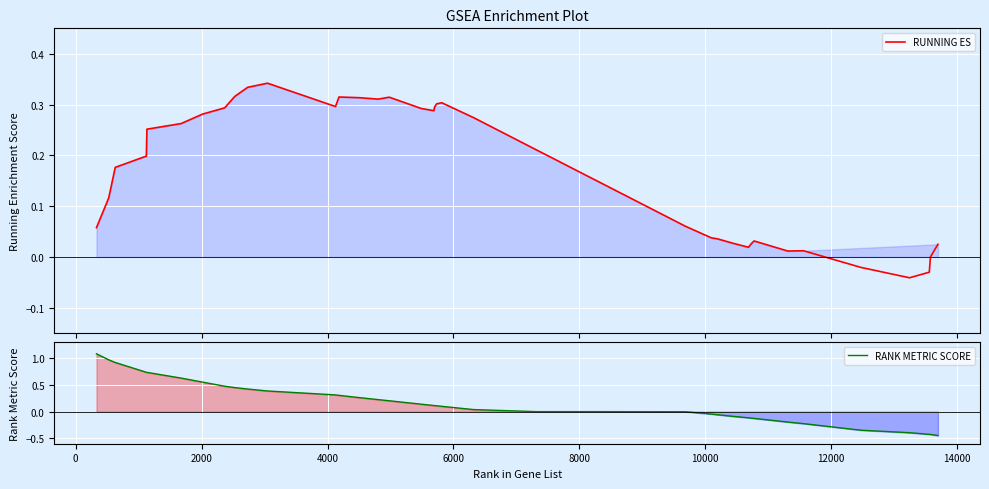

How many values in RUNNING ES are below zero?

4